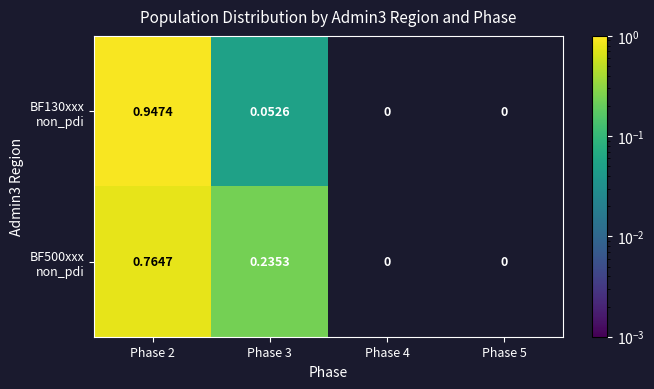

Which category has the highest value across all series?

Phase 2